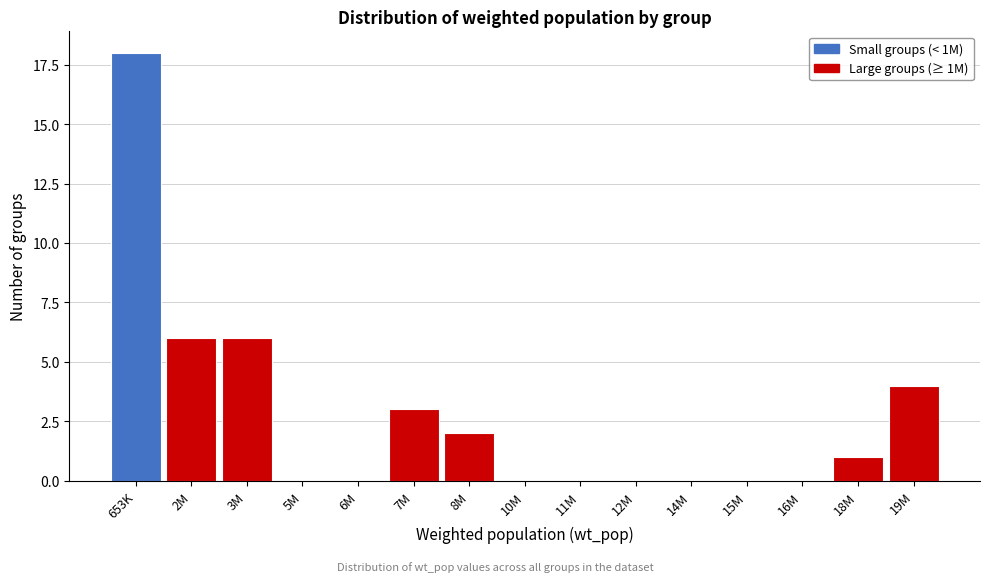

Reading left to right, extract all data points from this chart.

653K=18	2M=6	3M=6	5M=0	6M=0	7M=3	8M=2	10M=0	11M=0	12M=0	14M=0	15M=0	16M=0	18M=1	19M=4